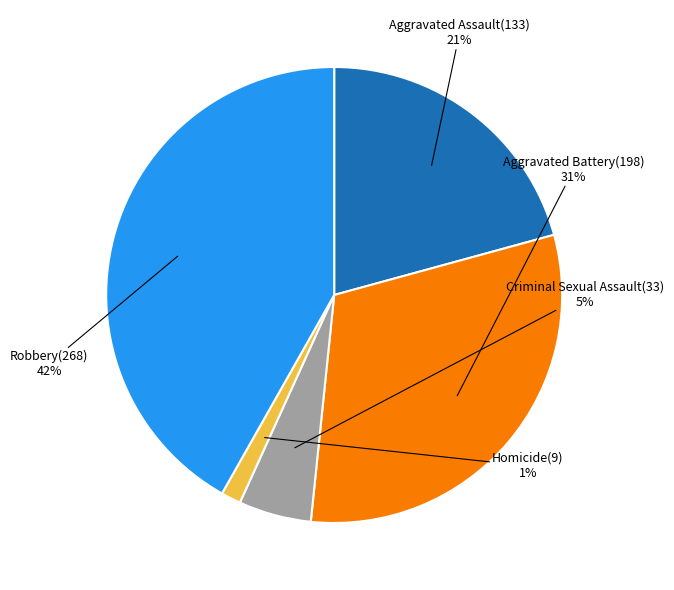

Combined, what portion of the pie is Aggravated Battery and Aggravated Assault?

51.6%